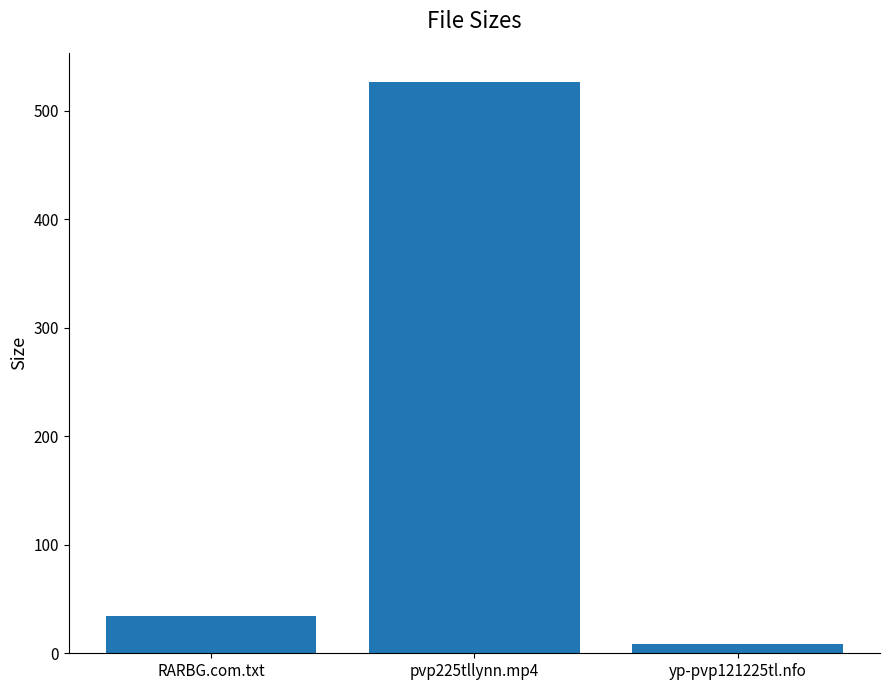

What is the smallest value displayed?

8.4